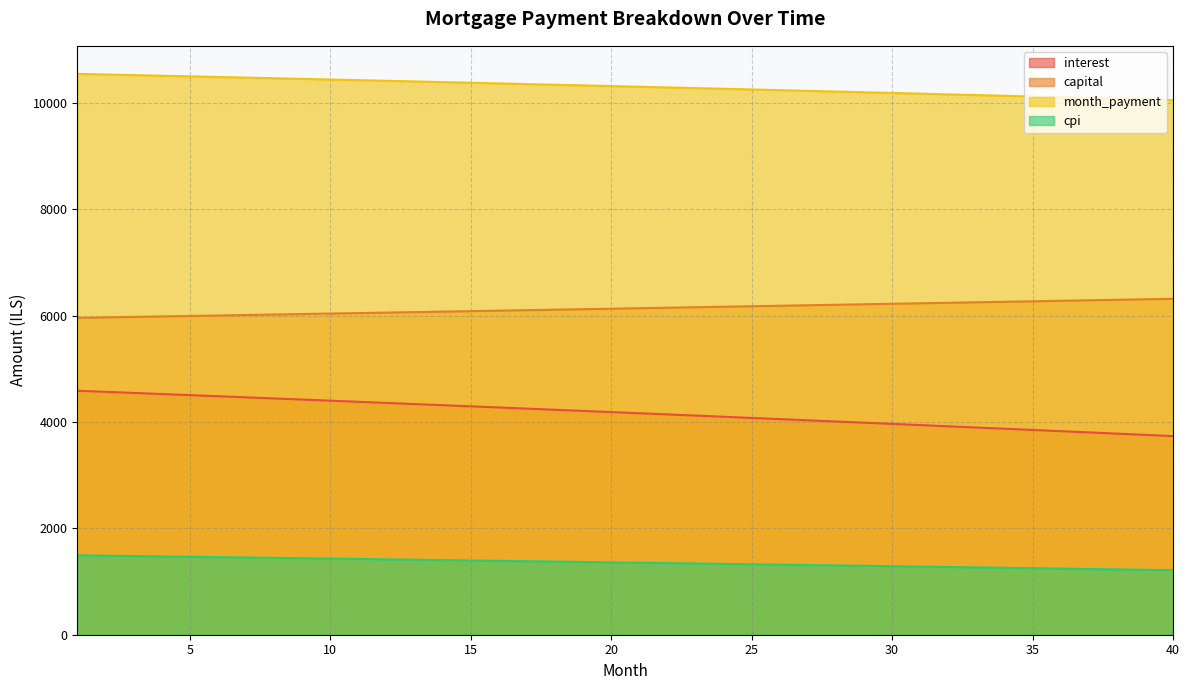

At which label does month_payment reach its peak?

1